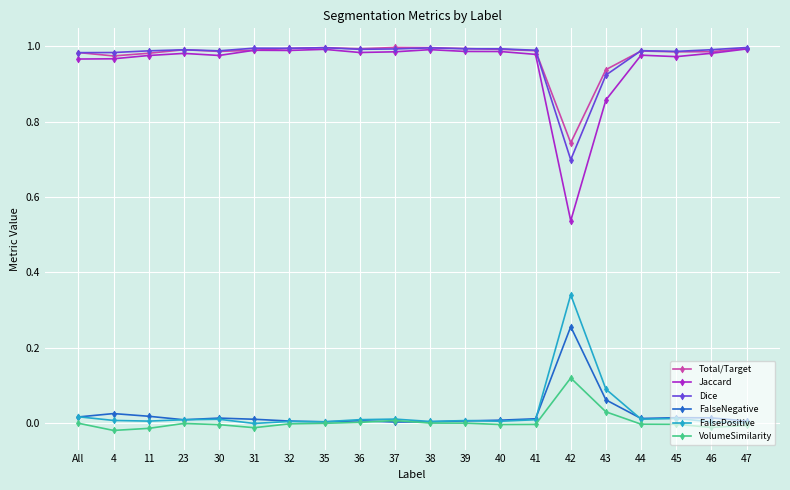

True or false: FalsePositive and Dice intersect in this chart.

False